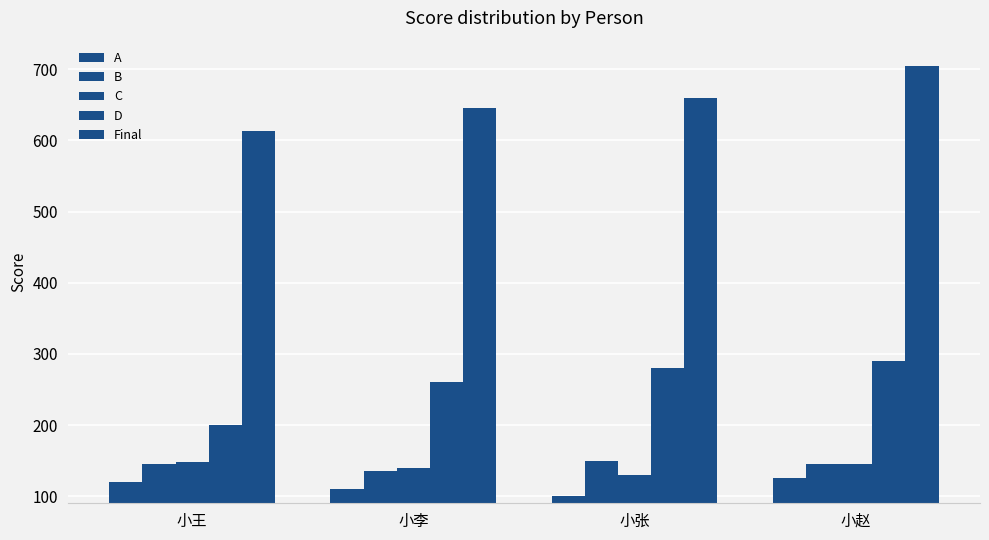

List the labels in order of Final value, smallest first.

小王, 小李, 小张, 小赵